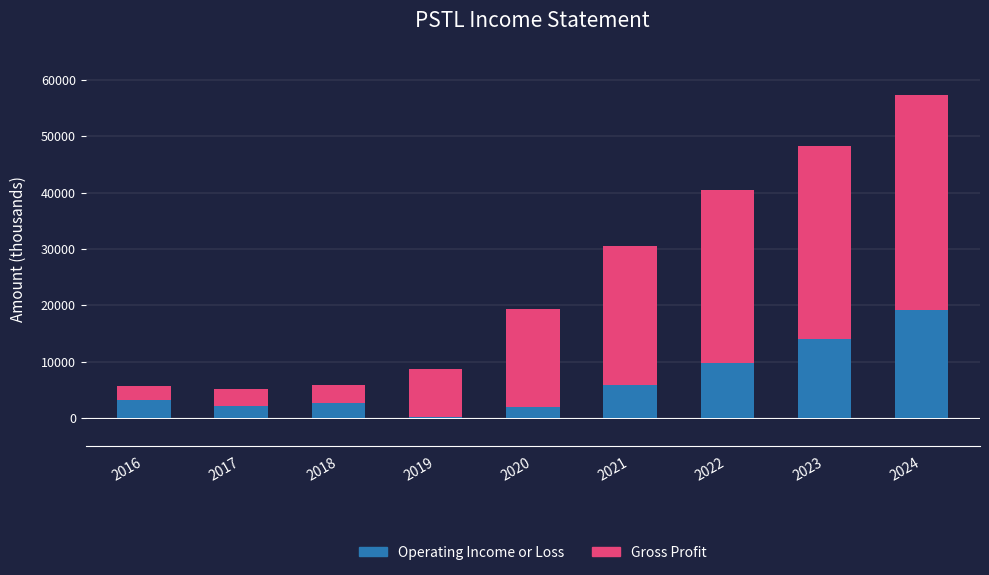

The Operating Income or Loss series shows 27008 at 2024. True or false?

False